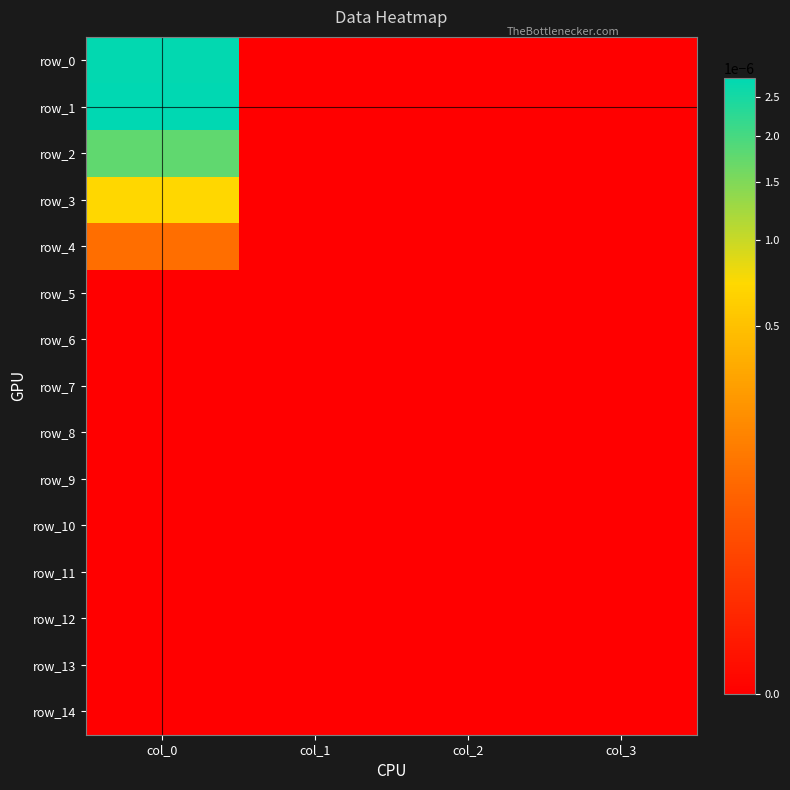

How many values in the row_2 series exceed 0?

1